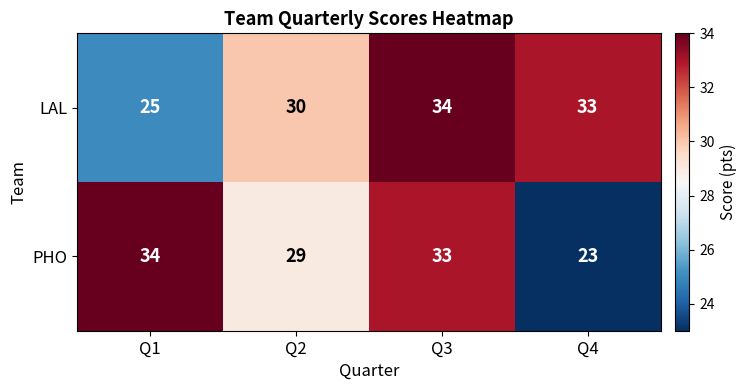

Which label corresponds to the smallest value in the chart?

Q4